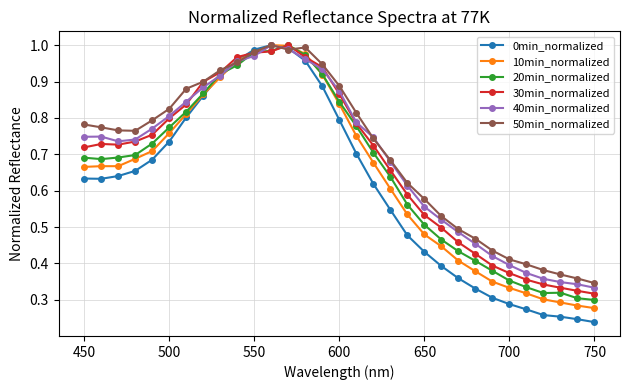

Which series has the largest range (max minus min)?

0min_normalized